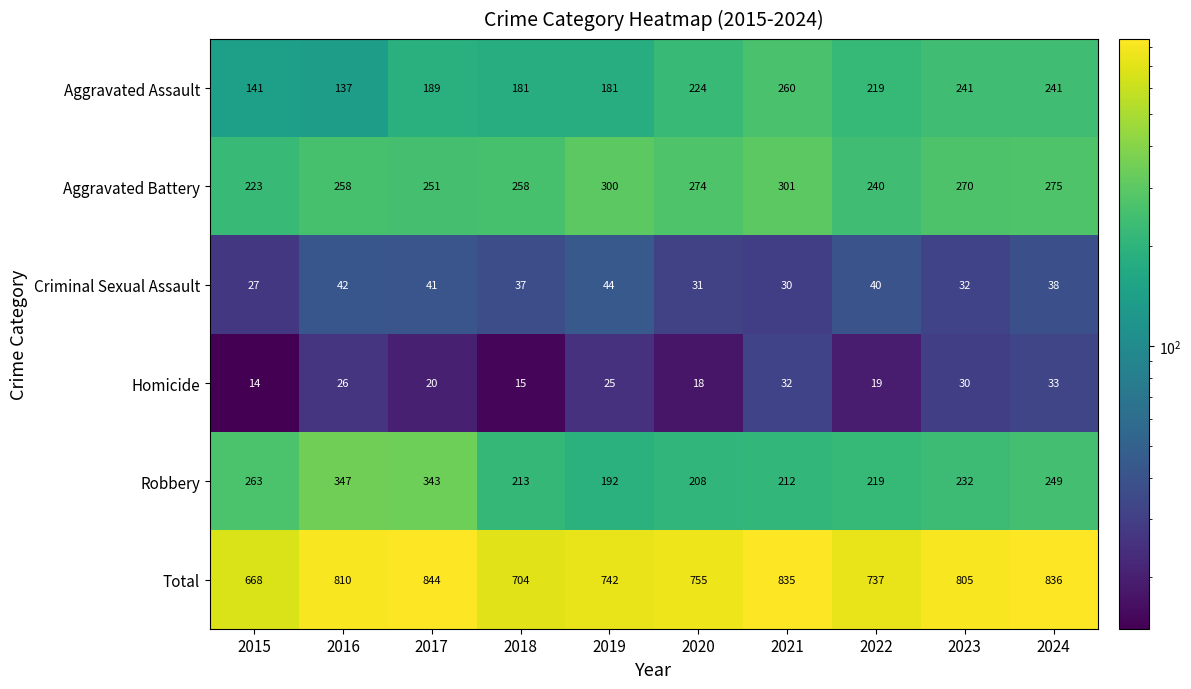

The value of Criminal Sexual Assault at 2015 is 27. True or false?

True